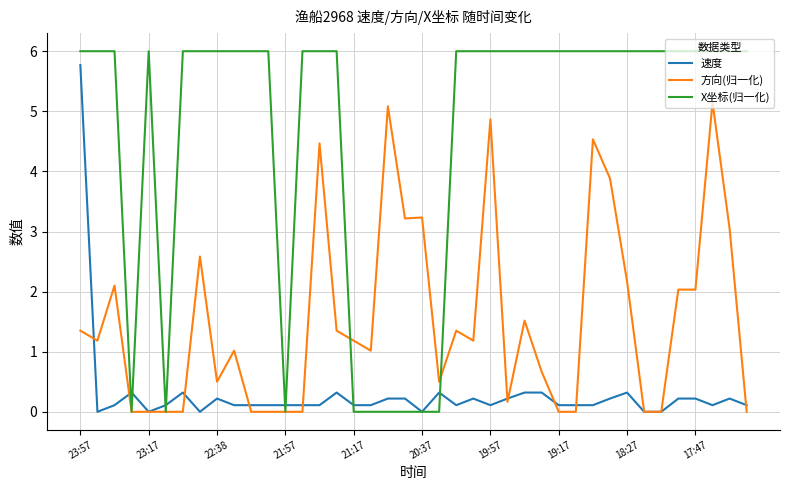

Rank the series by their average value, from lowest to highest.

速度, 方向(归一化), X坐标(归一化)